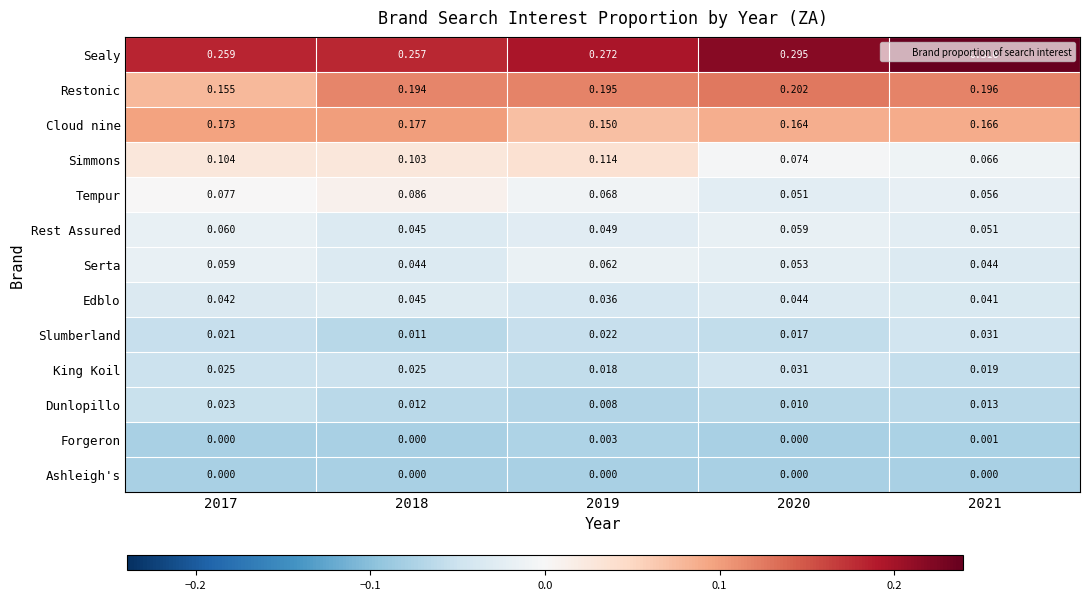

At how many categories does at least one series exceed 0?

5